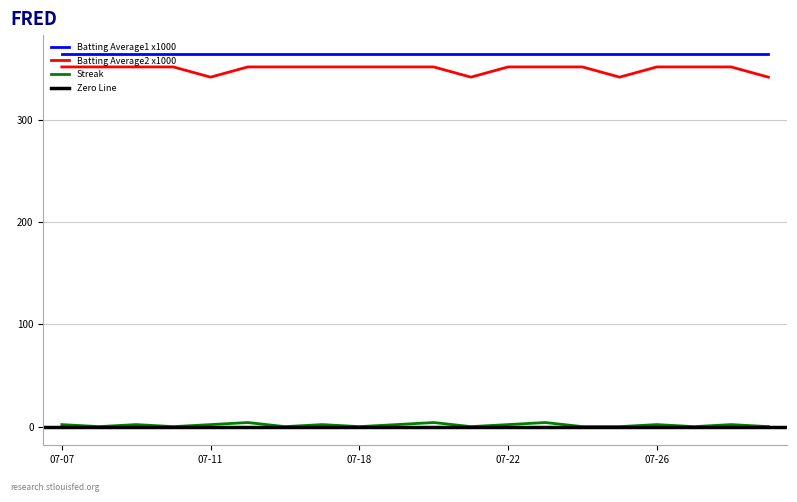

True or false: Batting Average1 x1000 and Batting Average2 x1000 intersect in this chart.

False